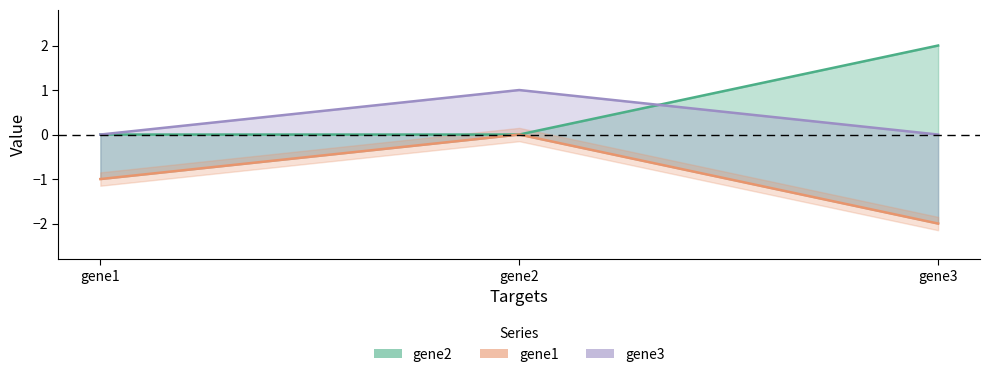

What is the minimum value shown in the chart?

-2